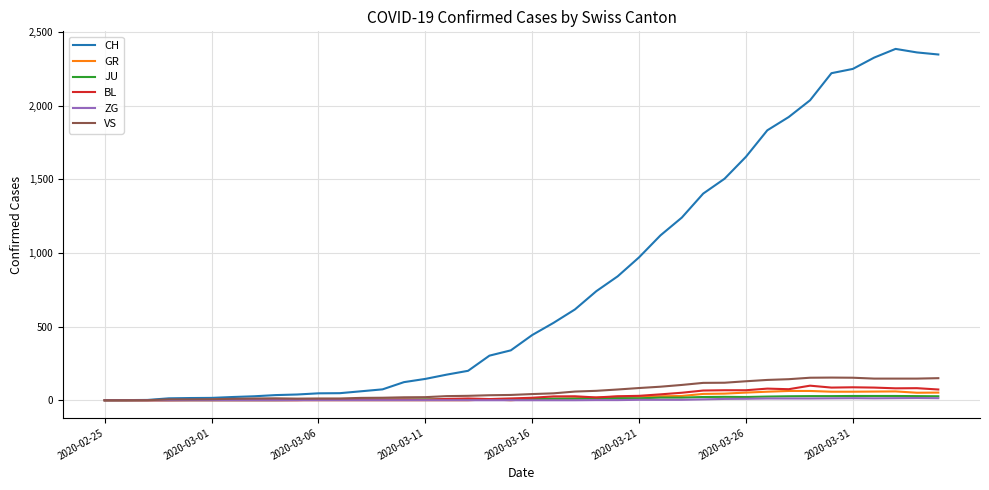

Which series has the widest spread of values?

CH